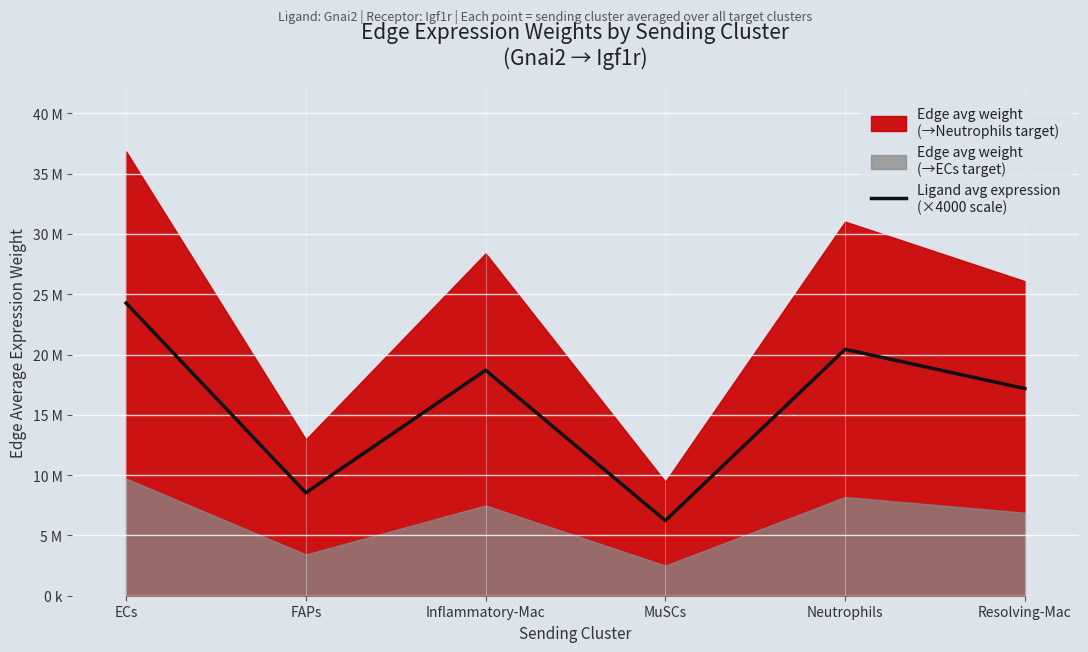

How many data points does each series have?

6